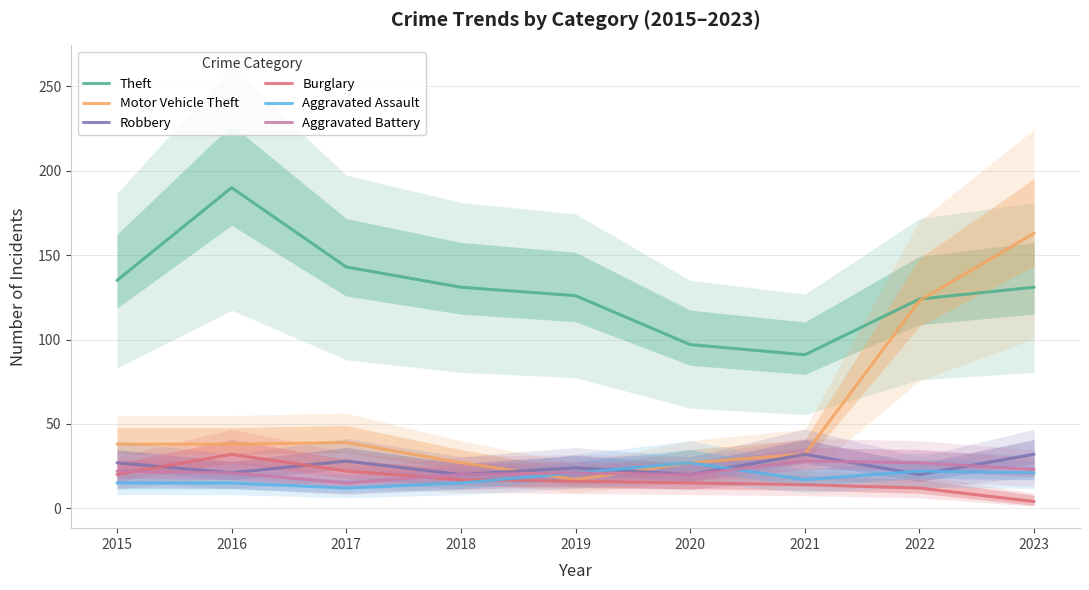

What is the sum of the Theft values at 2018 and 2021?

222